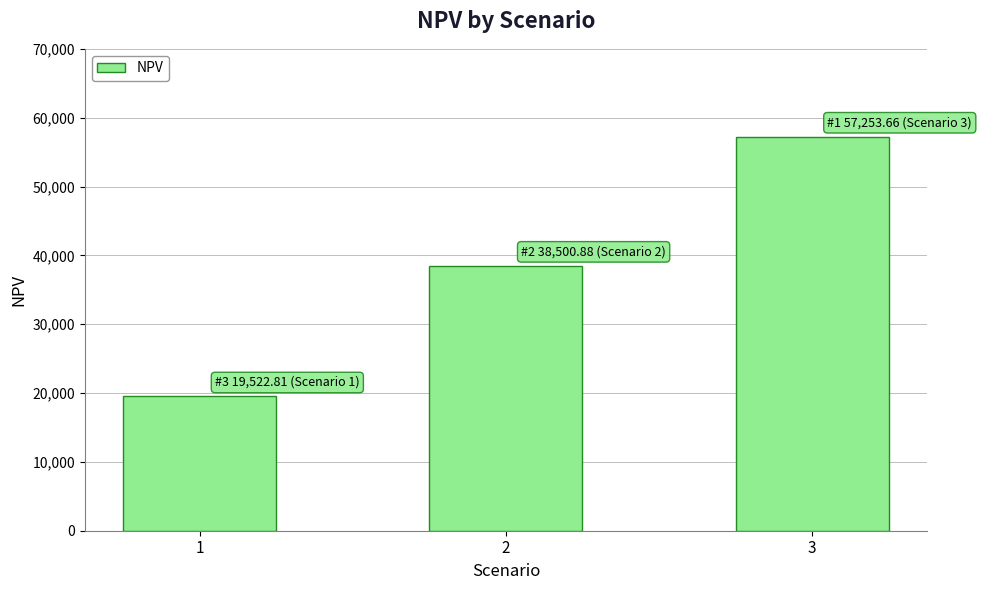

Reading left to right, what are all the values shown in this chart?

1=19522.8	2=38500.9	3=57253.7